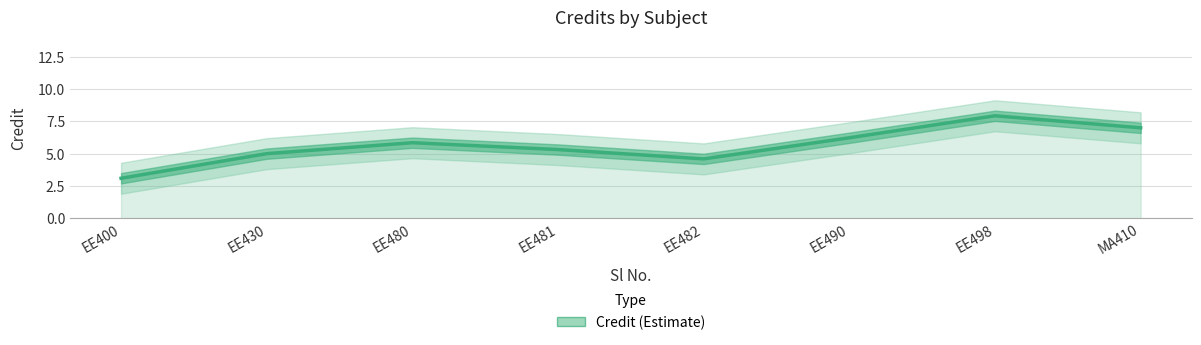

True or false: the data shows 6.2 at EE490.

True